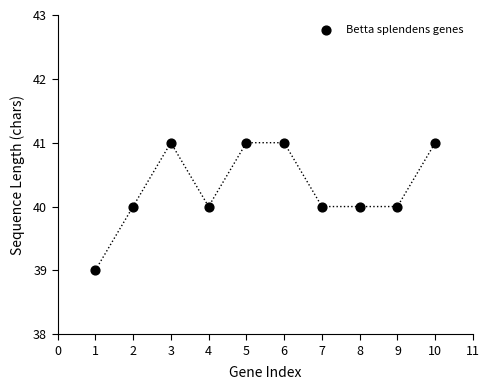

What is the range of X values (max minus min)?

9